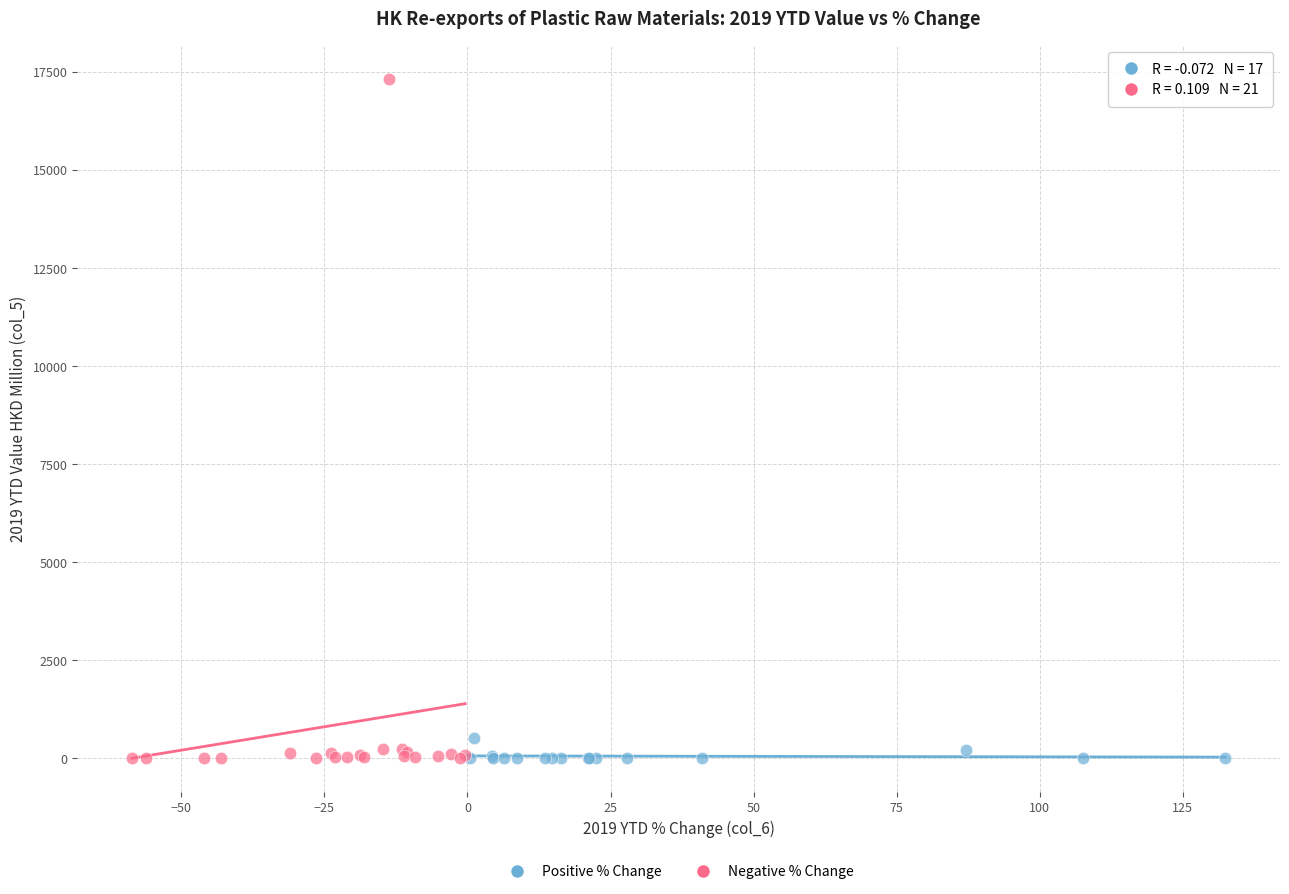

Which series contains the highest Y value?

Negative % Change